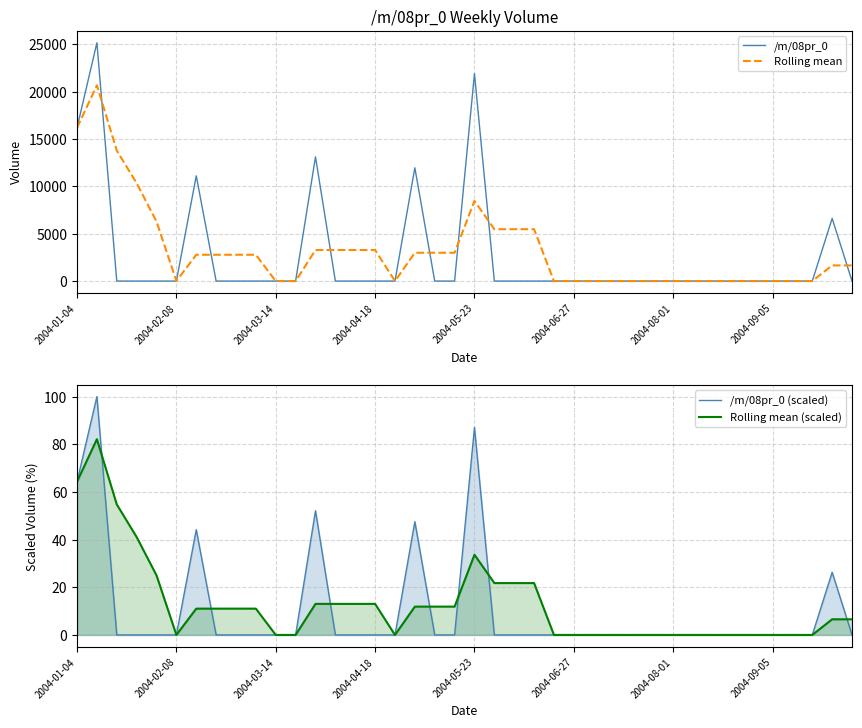

What is the highest value of the /m/08pr_0 series?

25171.2